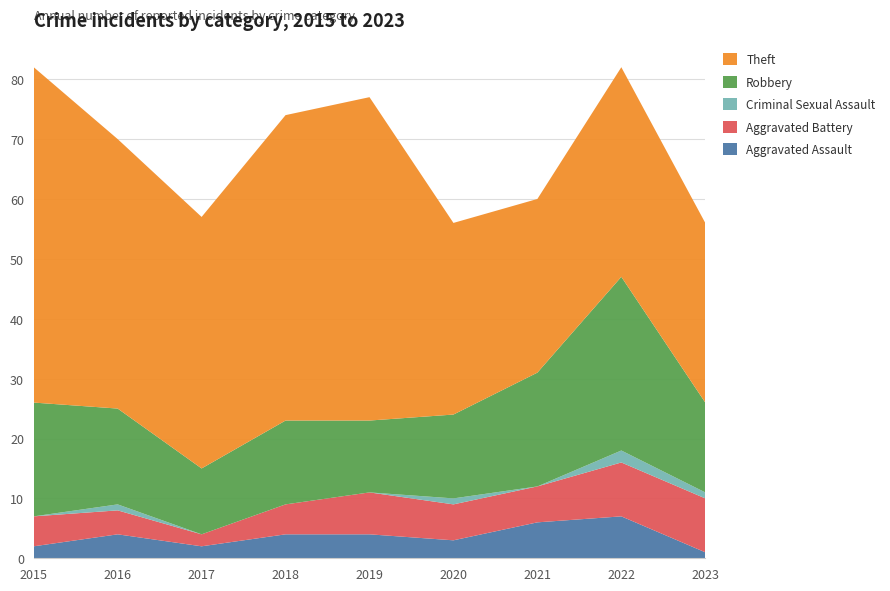

Reading left to right, extract all data points from this chart.

Aggravated Assault: 2	4	2	4	4	3	6	7	1
Aggravated Battery: 5	4	2	5	7	6	6	9	9
Criminal Sexual Assault: 0	1	0	0	0	1	0	2	1
Robbery: 19	16	11	14	12	14	19	29	15
Theft: 56	45	42	51	54	32	29	35	30